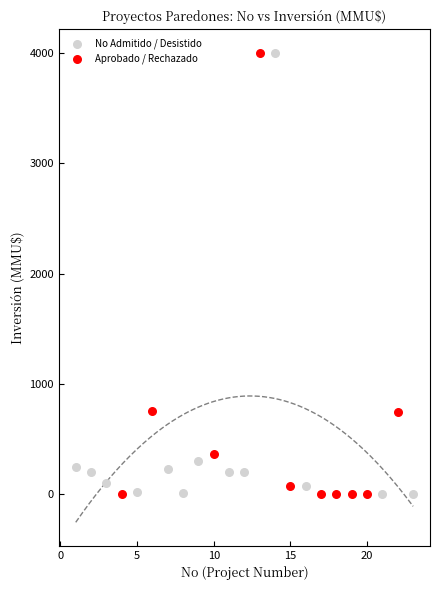

What are all the series names shown in the legend?

No Admitido / Desistido, Aprobado / Rechazado